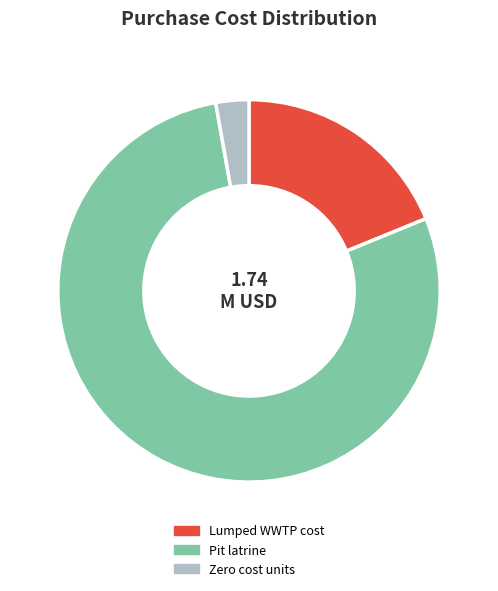

Which category has the biggest portion of the pie?

Pit latrine